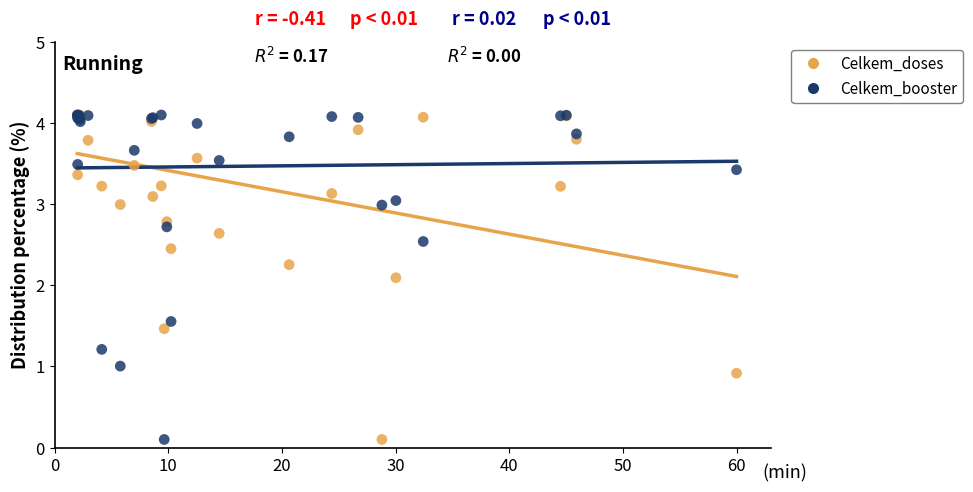

In the Celkem_booster series, what Y value is closest to 2?

1.6